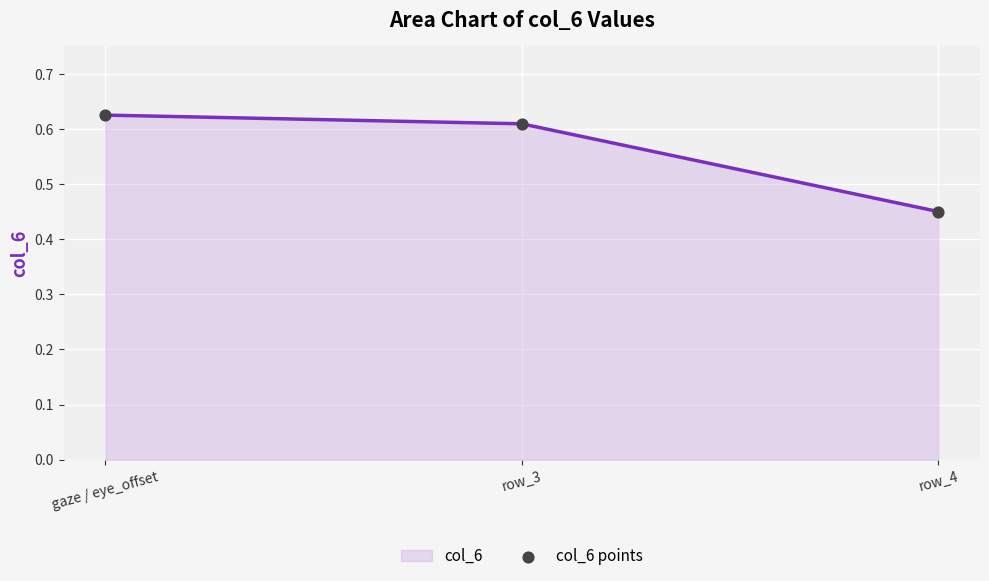

What is the sum of all values?

1.7